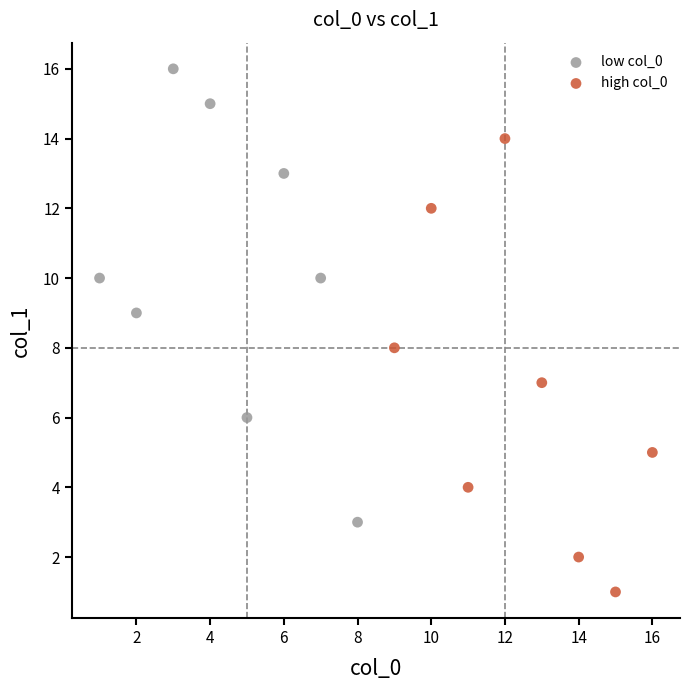

Which series contains the highest Y value?

low col_0